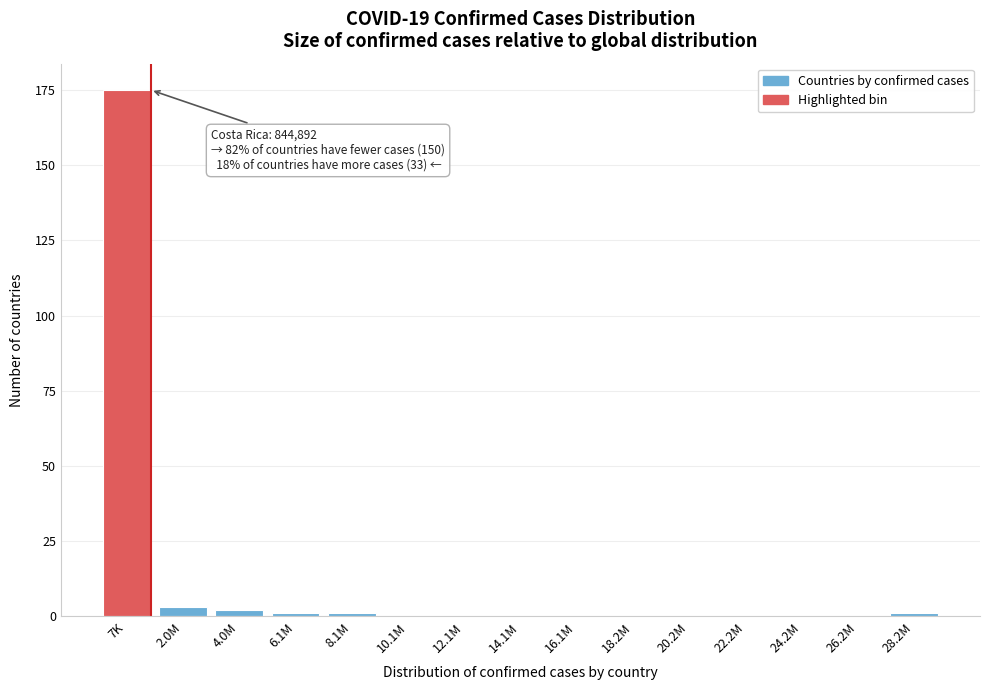

Reading left to right, extract all data points from this chart.

7K=175	2.0M=3	4.0M=2	6.1M=1	8.1M=1	10.1M=0	12.1M=0	14.1M=0	16.1M=0	18.2M=0	20.2M=0	22.2M=0	24.2M=0	26.2M=0	28.2M=1